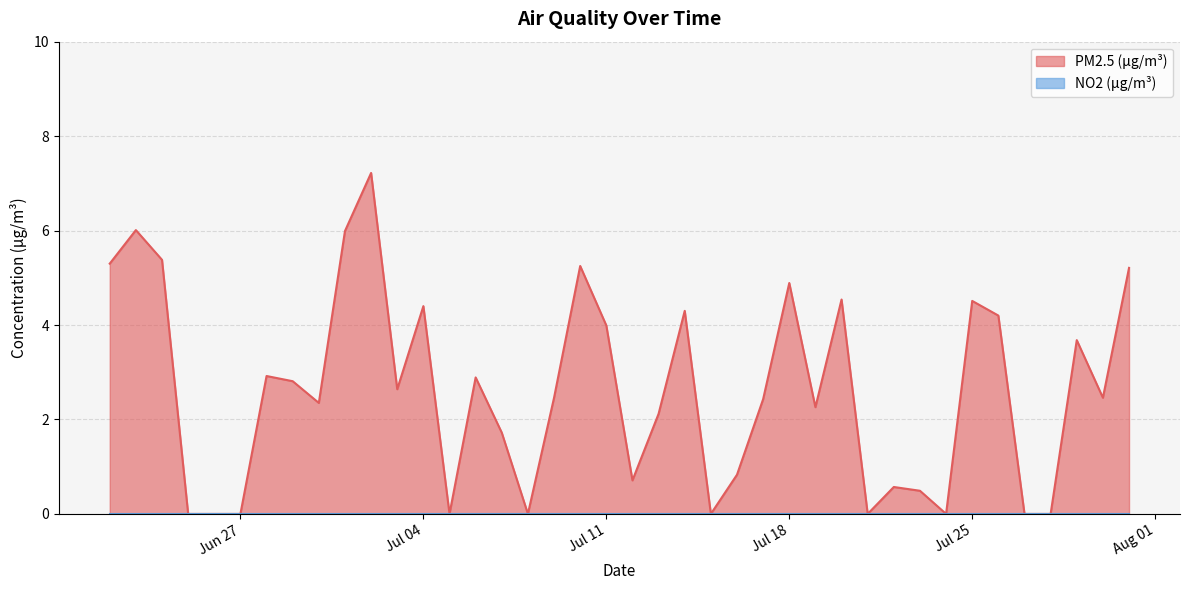

Which series has the largest total across all categories?

PM2.5 (μg/m³)